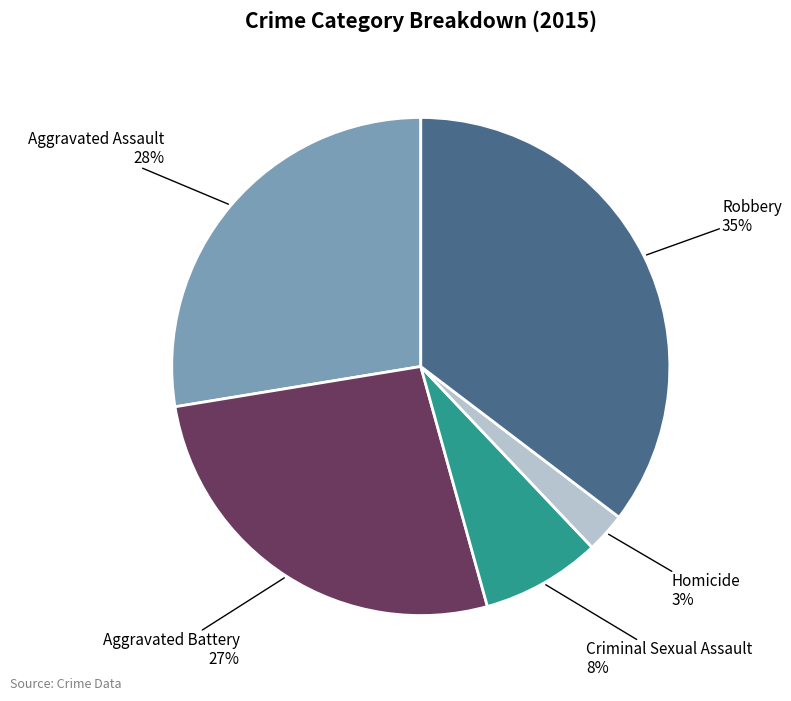

To the nearest percent, what is the average slice percentage?

20%